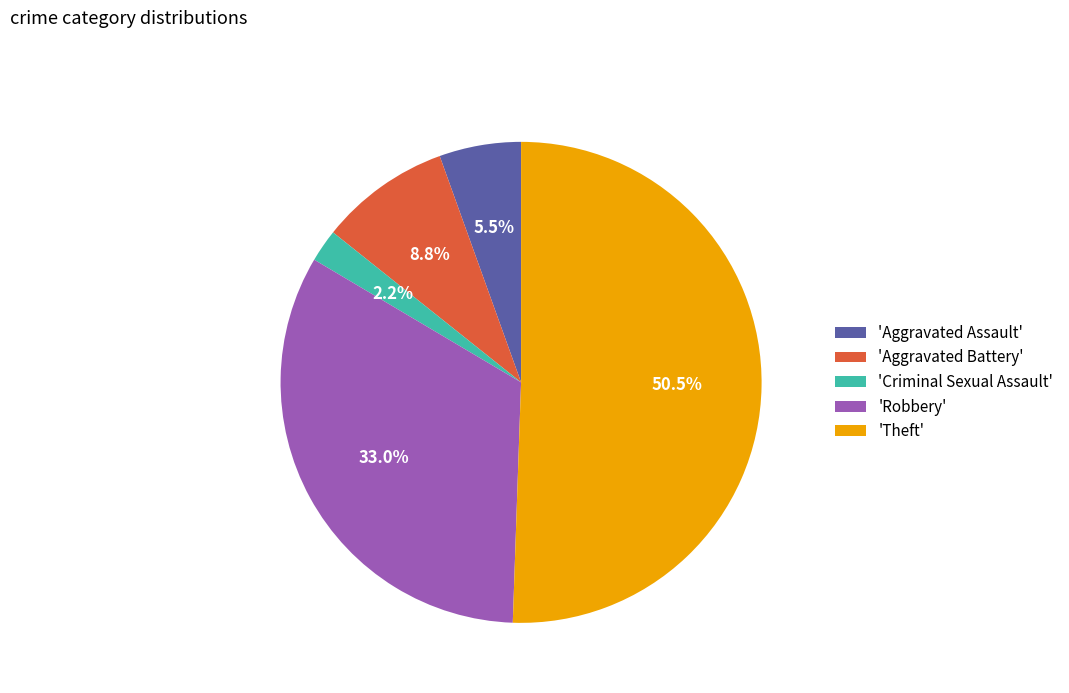

What is the total percentage of 'Theft' and 'Aggravated Battery'?

59.3%